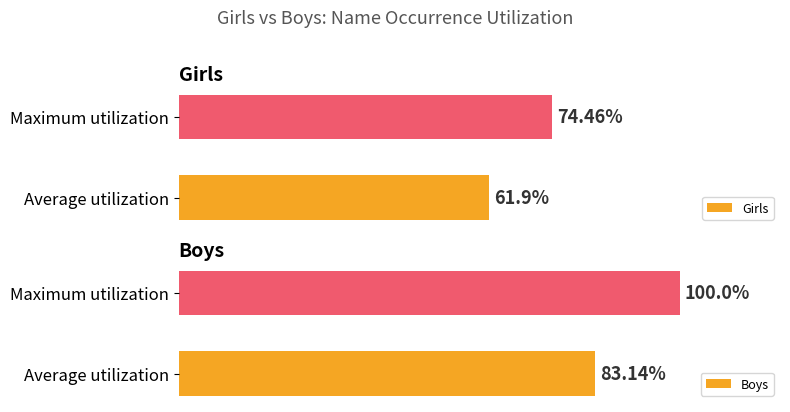

What is the average value of the Girls series?

68.2